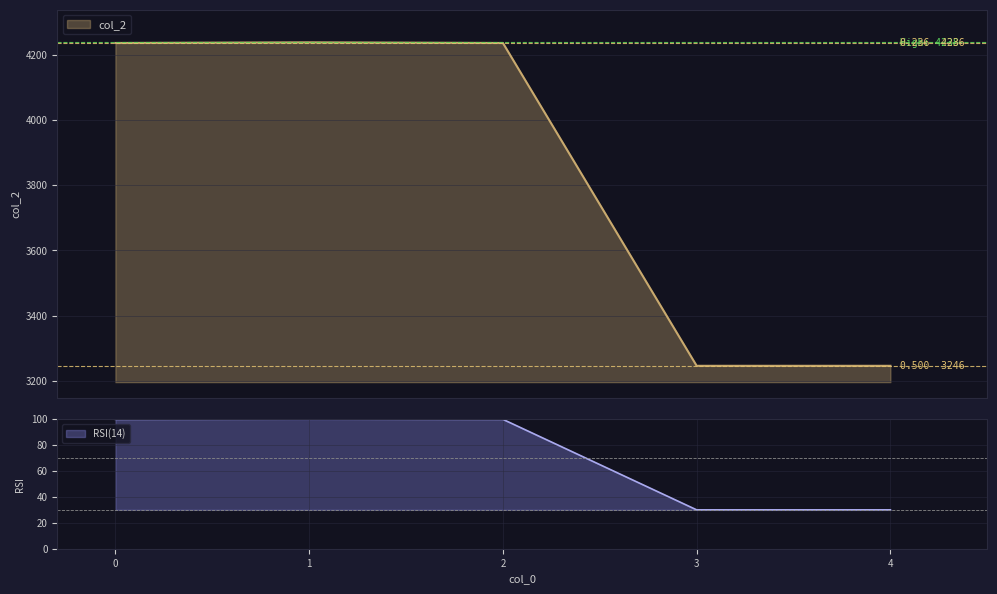

Which category has the lowest value across all series?

3